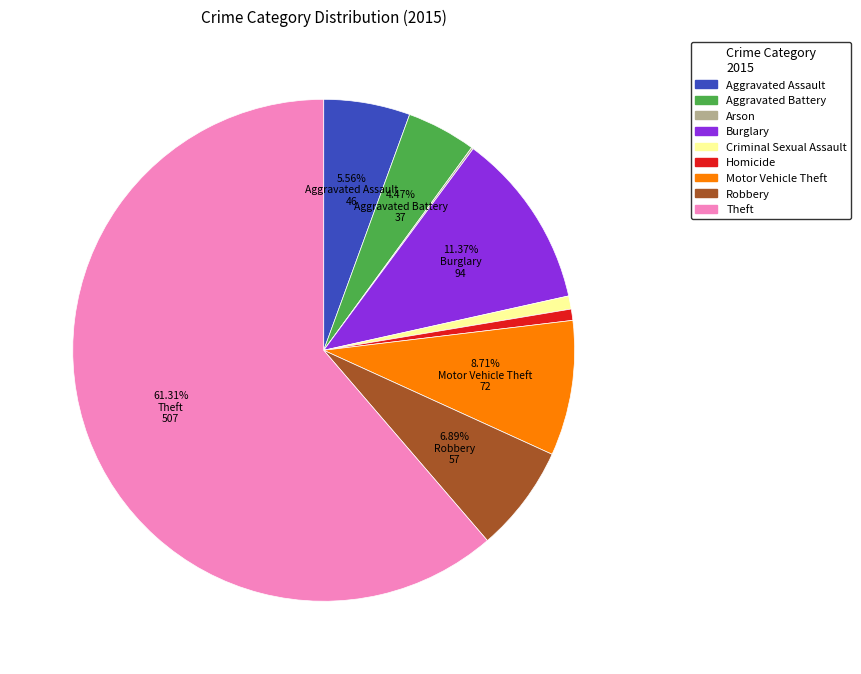

What percentage is the Theft slice, to the nearest percent?

61%